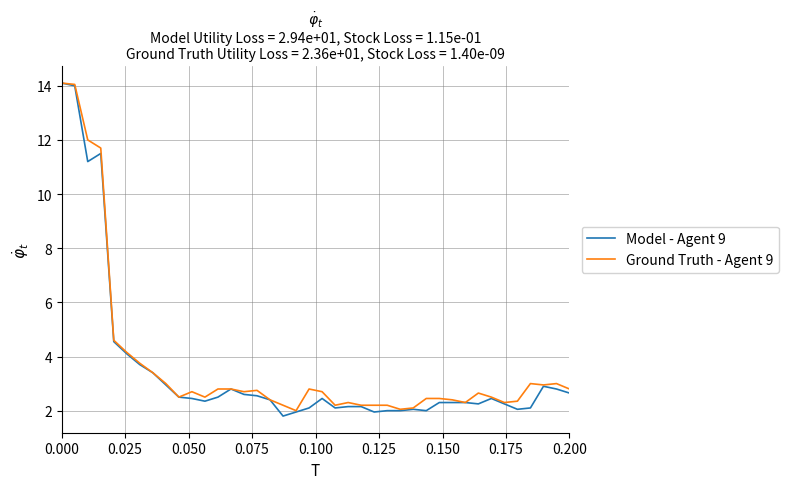

What is the lowest value of the Model - Agent 9 series?

1.8